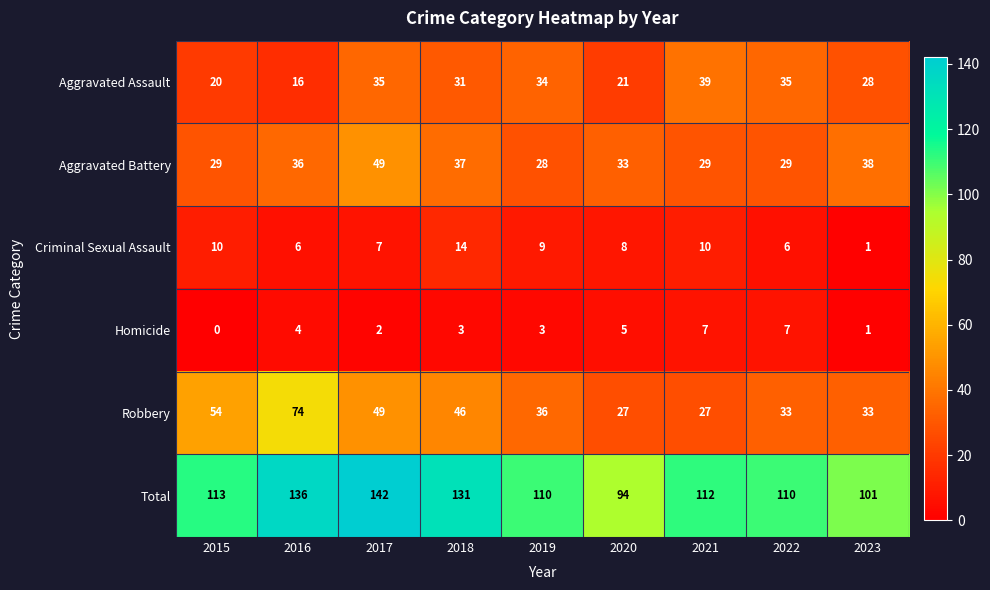

What is the sum of the Total values at 2015 and 2017?

255